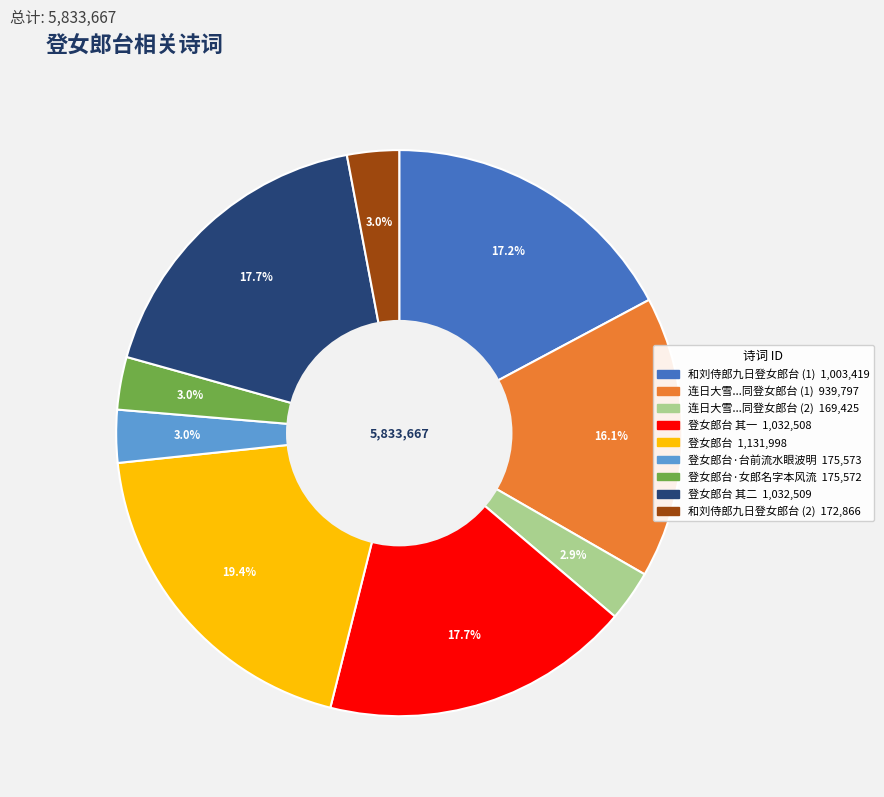

How many segments does this pie chart have?

9